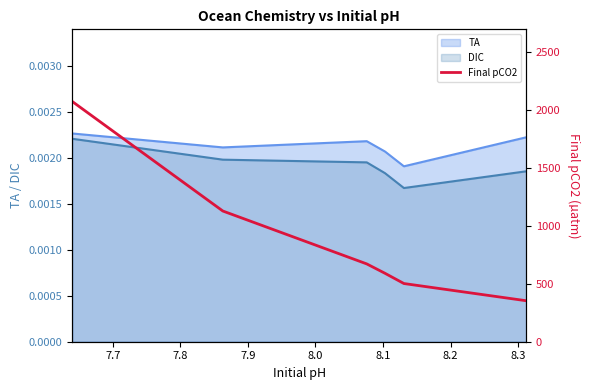

How many categories are shown in the chart?

6